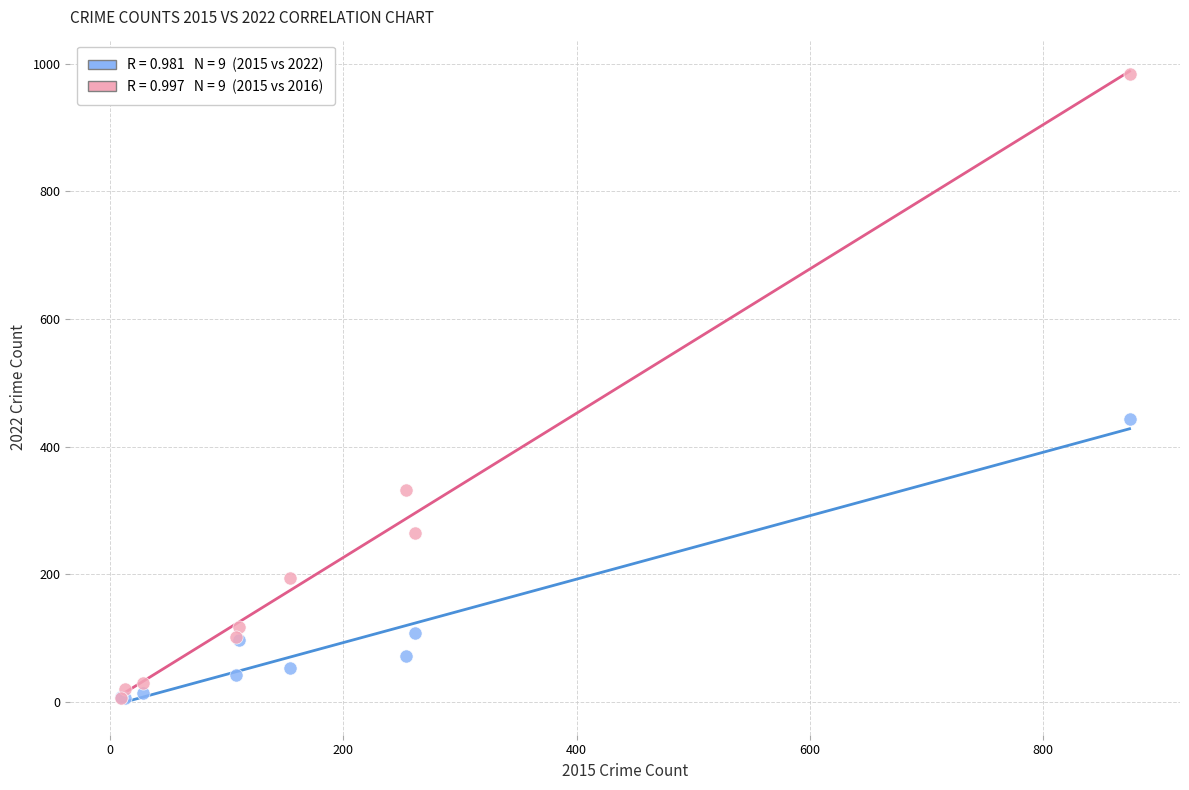

Across all series, what Y value is closest to 495?

444